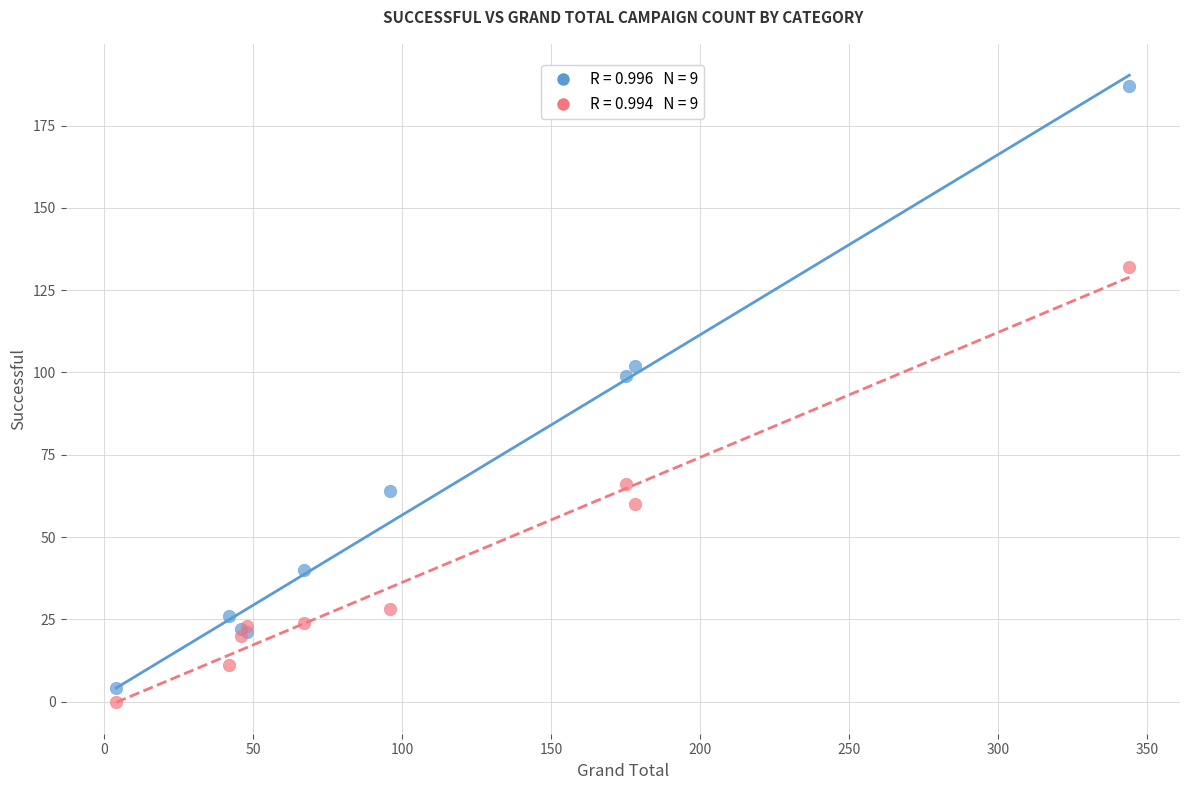

Across all series, what Y value is closest to 93?

99